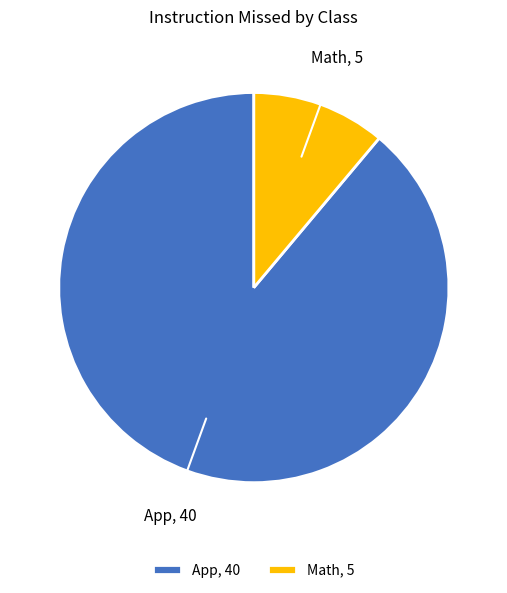

The Math slice represents 1% of the pie. True or false?

False